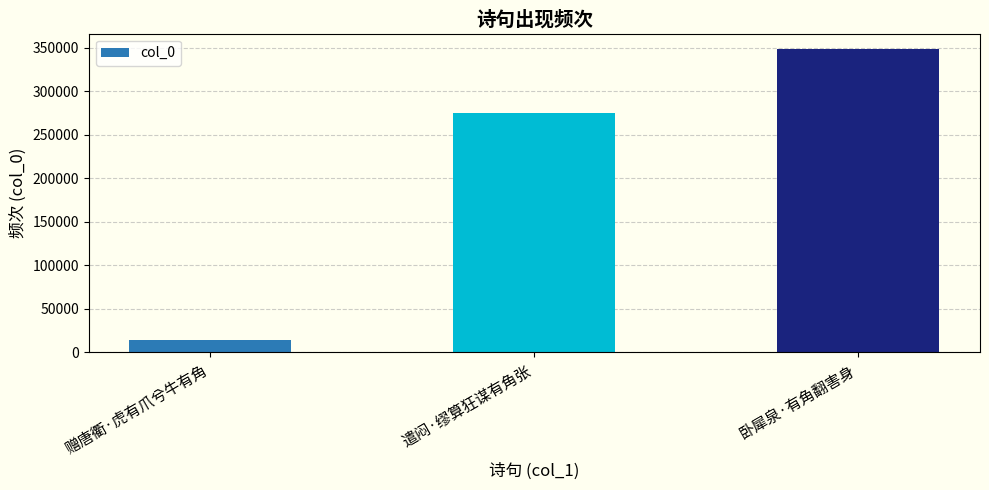

Reading left to right, list all the values displayed in this chart.

赠唐衢·虎有爪兮牛有角=14135	遣闷·缪算狂谋有角张=275198	卧犀泉·有角翻害身=348392